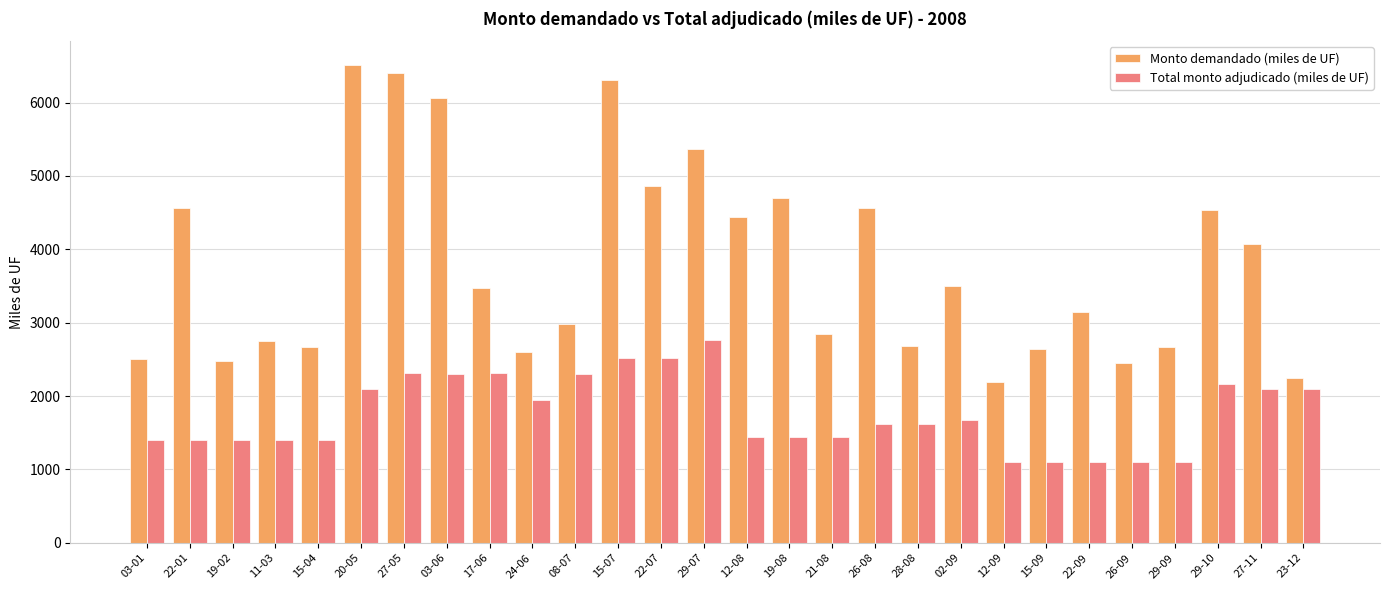

How many data points in Total monto adjudicado (miles de UF) are less than 1620?

13